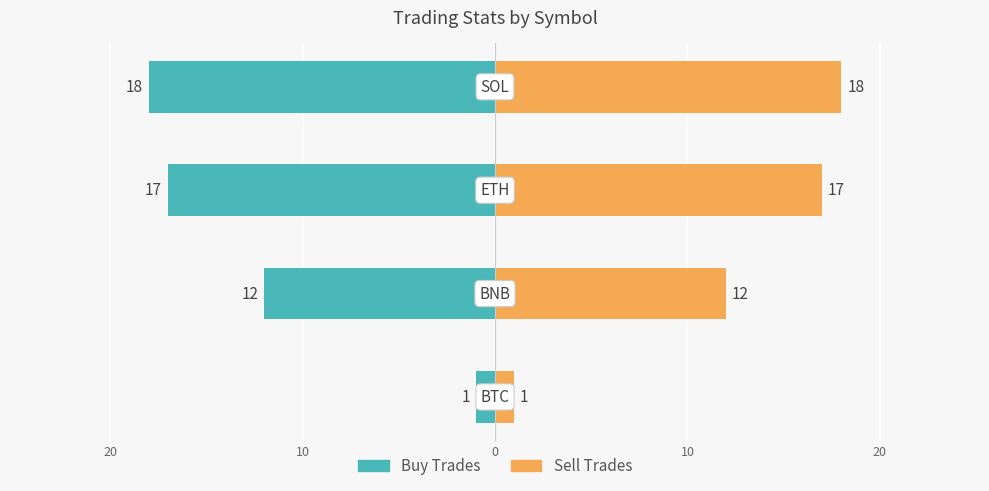

At how many categories does at least one series exceed -12?

4